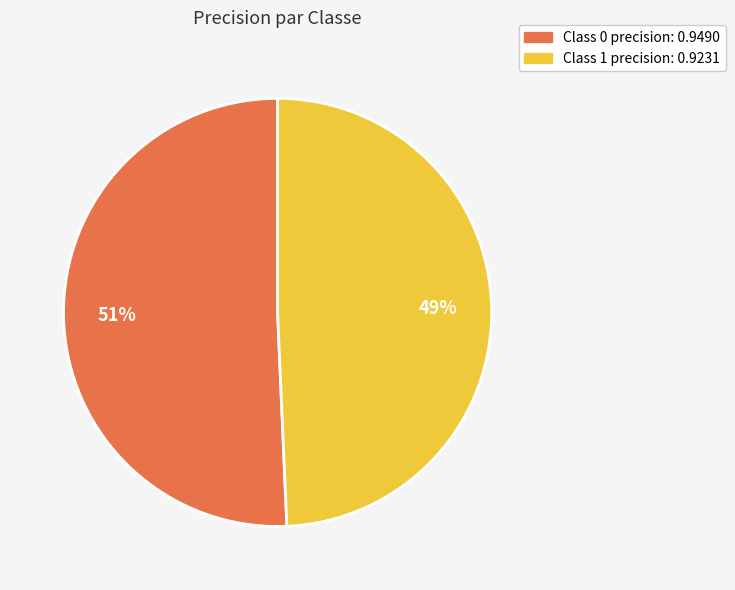

To the nearest percent, what is the average slice percentage?

50%